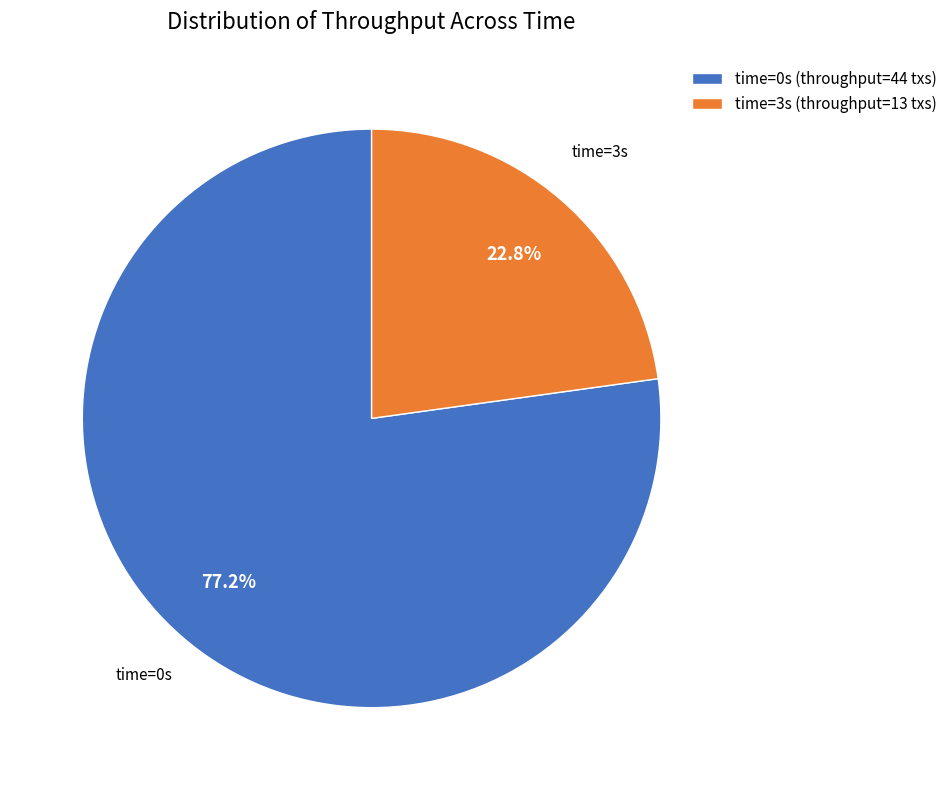

Which category has the biggest portion of the pie?

time=0s (throughput=44 txs)